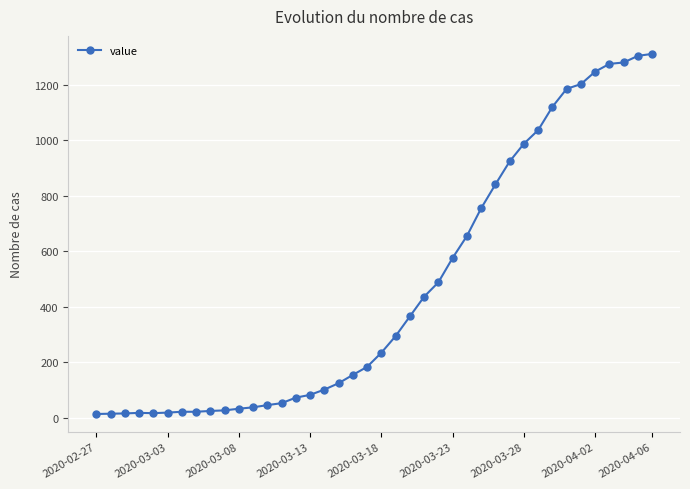

What is the maximum value shown in the chart?

1312